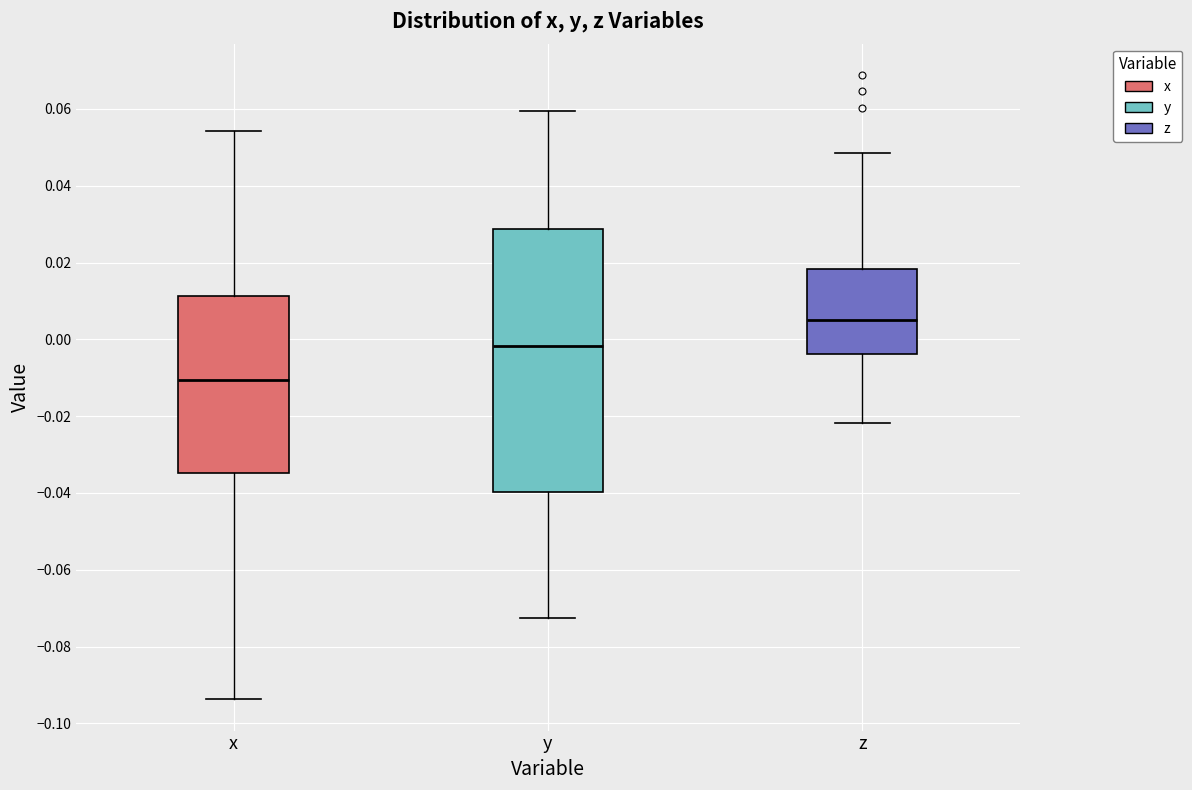

Where does the lower whisker of the box for x end on the y-axis? The values are not printed on the chart, so give them approximately, as read against the axis.

-0.094